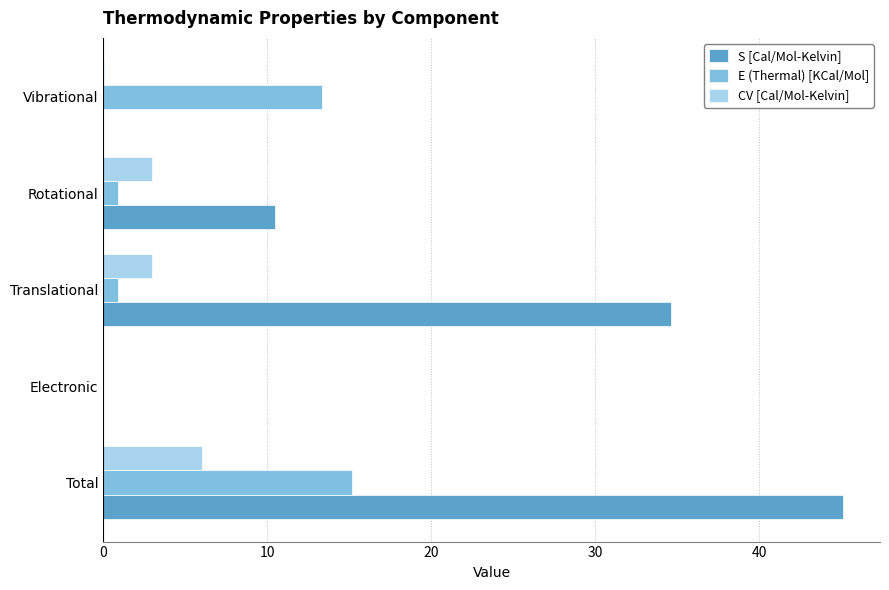

What value does the S [Cal/Mol-Kelvin] series have at Total?

45.1